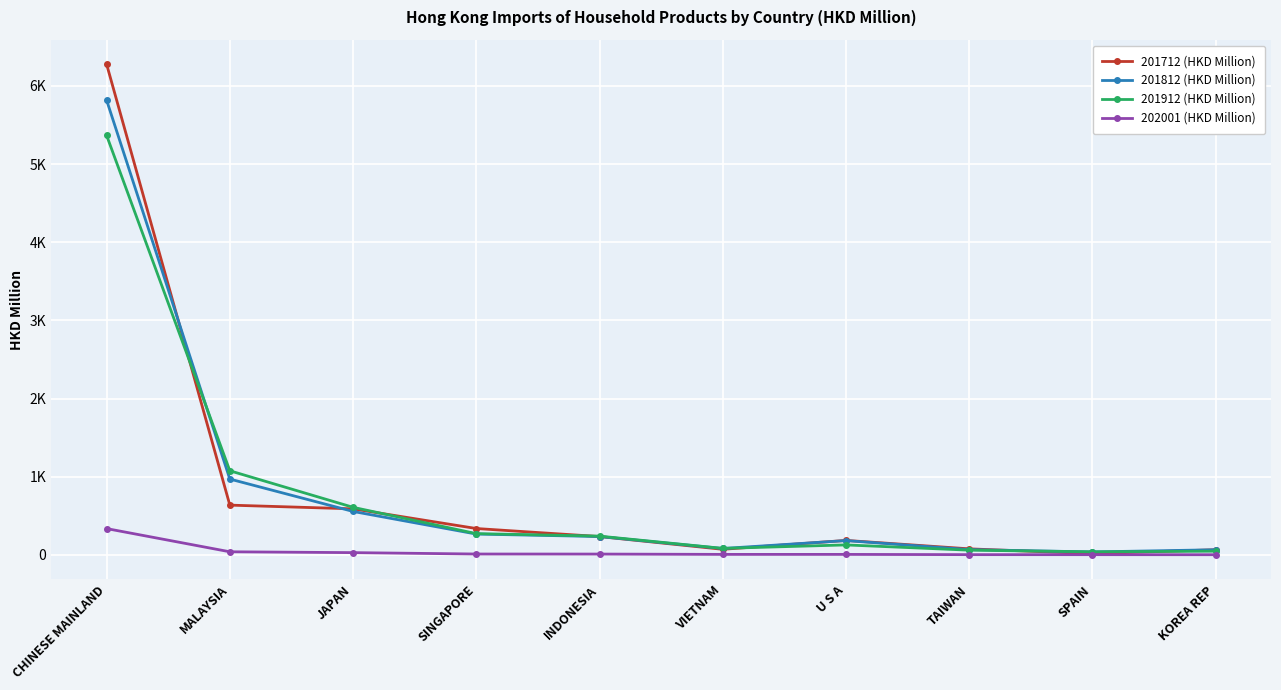

Rank the series by their maximum value, from highest to lowest.

201712 (HKD Million), 201812 (HKD Million), 201912 (HKD Million), 202001 (HKD Million)